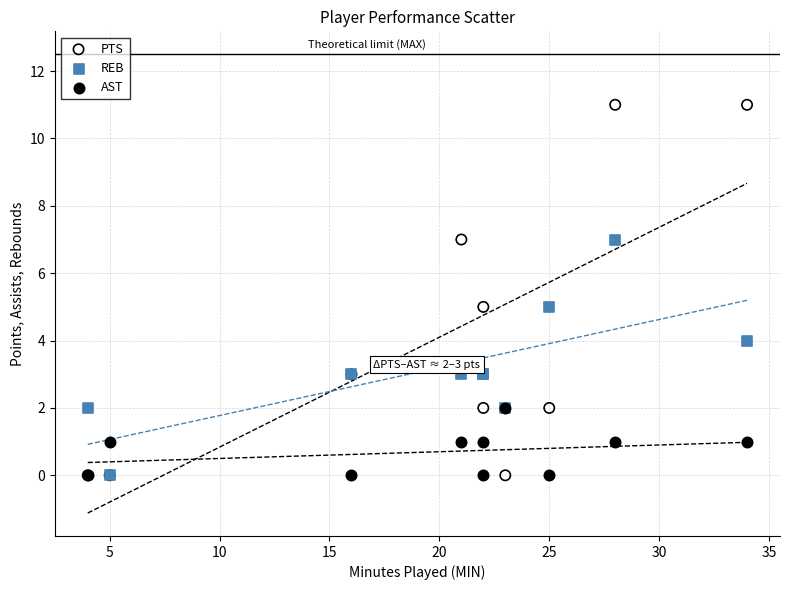

What are all the series names shown in the legend?

PTS, REB, AST